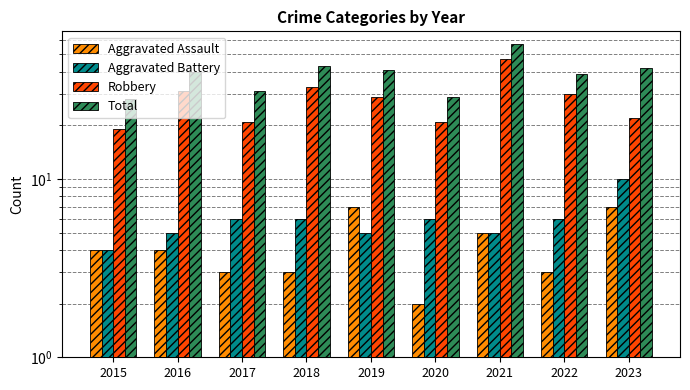

List the series in order of their peak value, highest first.

Total, Robbery, Aggravated Battery, Aggravated Assault